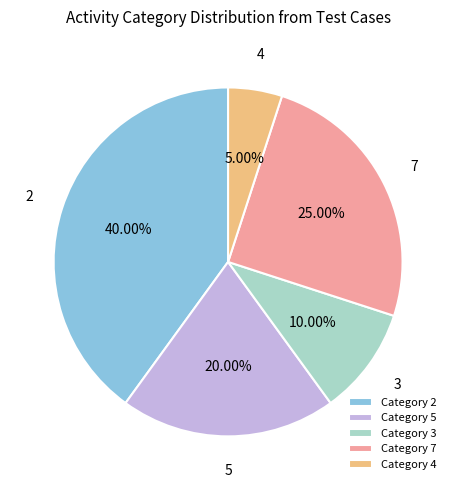

To the nearest percent, what is the difference between the largest and smallest slice percentages?

35%